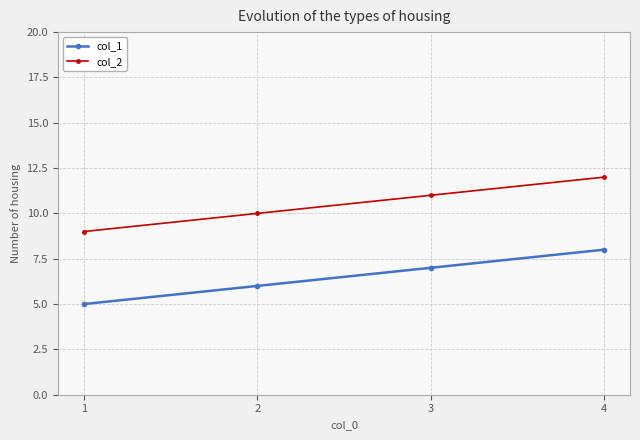

True or false: col_1 and col_2 cross at least once.

False